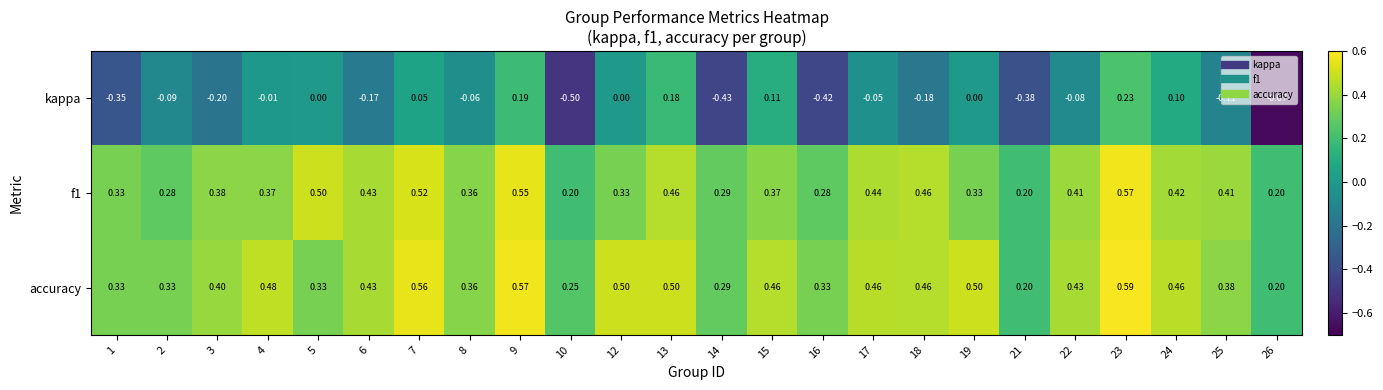

Which series has the widest spread of values?

kappa